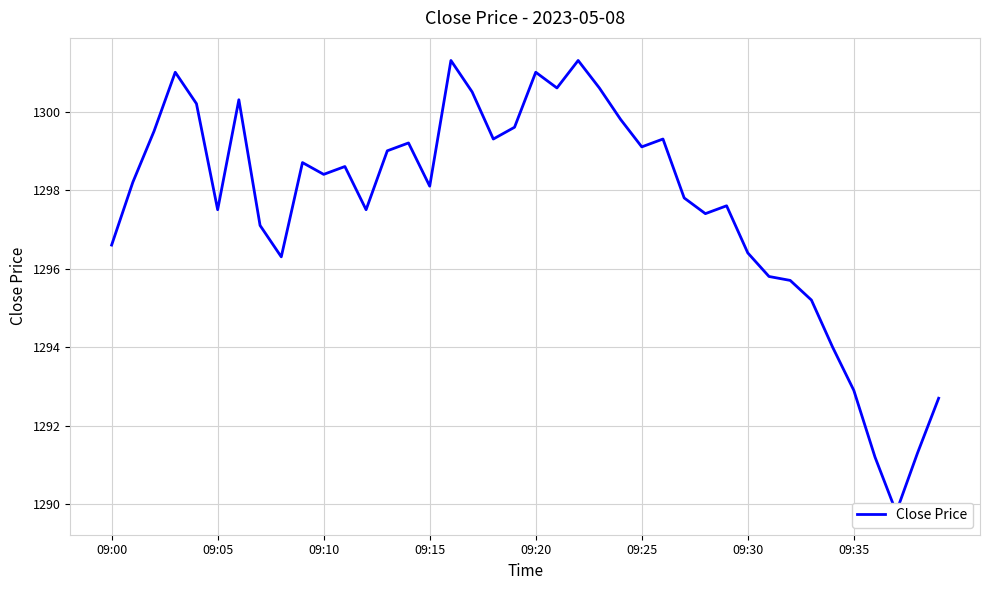

How many data points are above 1298?

22